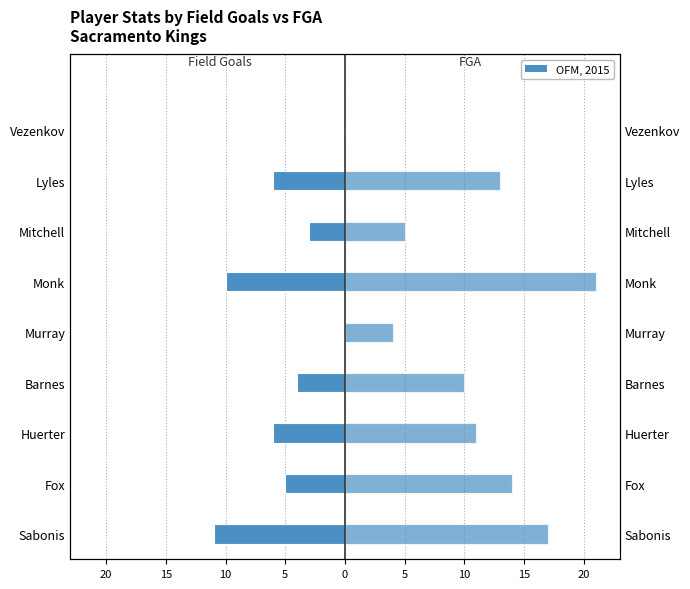

How many categories are shown in the chart?

9